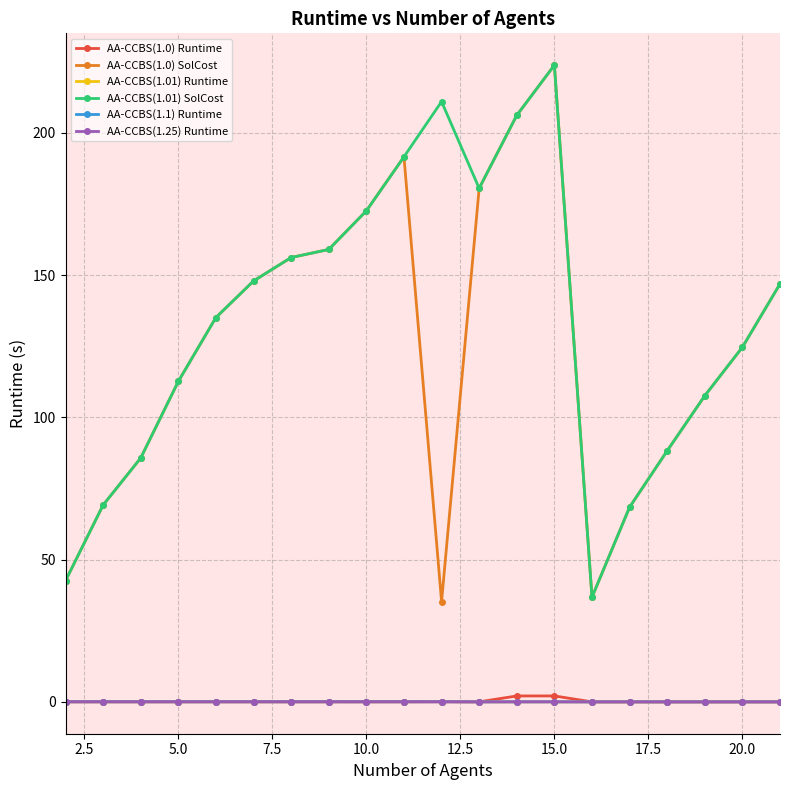

What is the maximum value for AA-CCBS(1.1) Runtime?

0.1